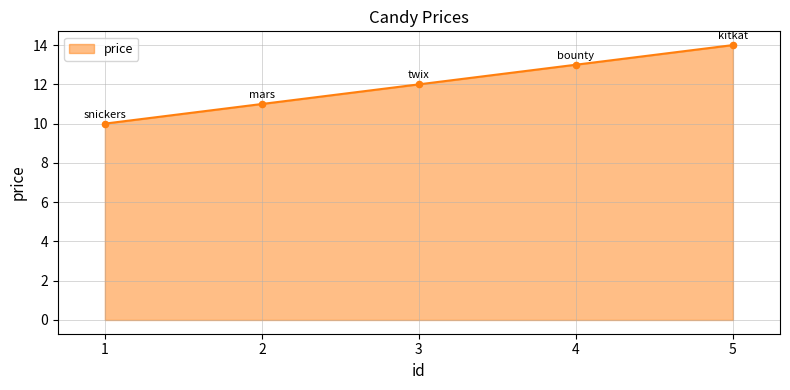

Approximately how many times larger is the value at 2 compared to 4?

0.8